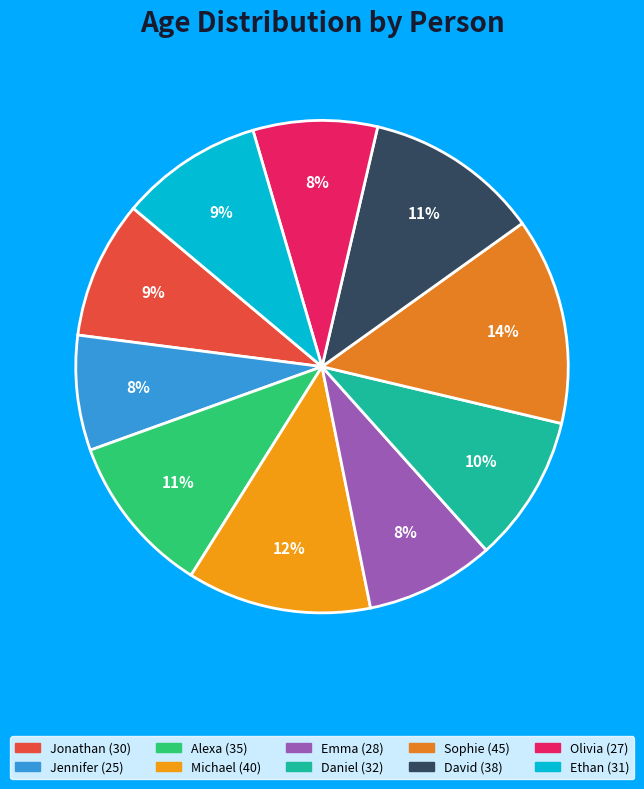

To the nearest percent, what is the difference between the Sophie and Emma slice percentages?

5%